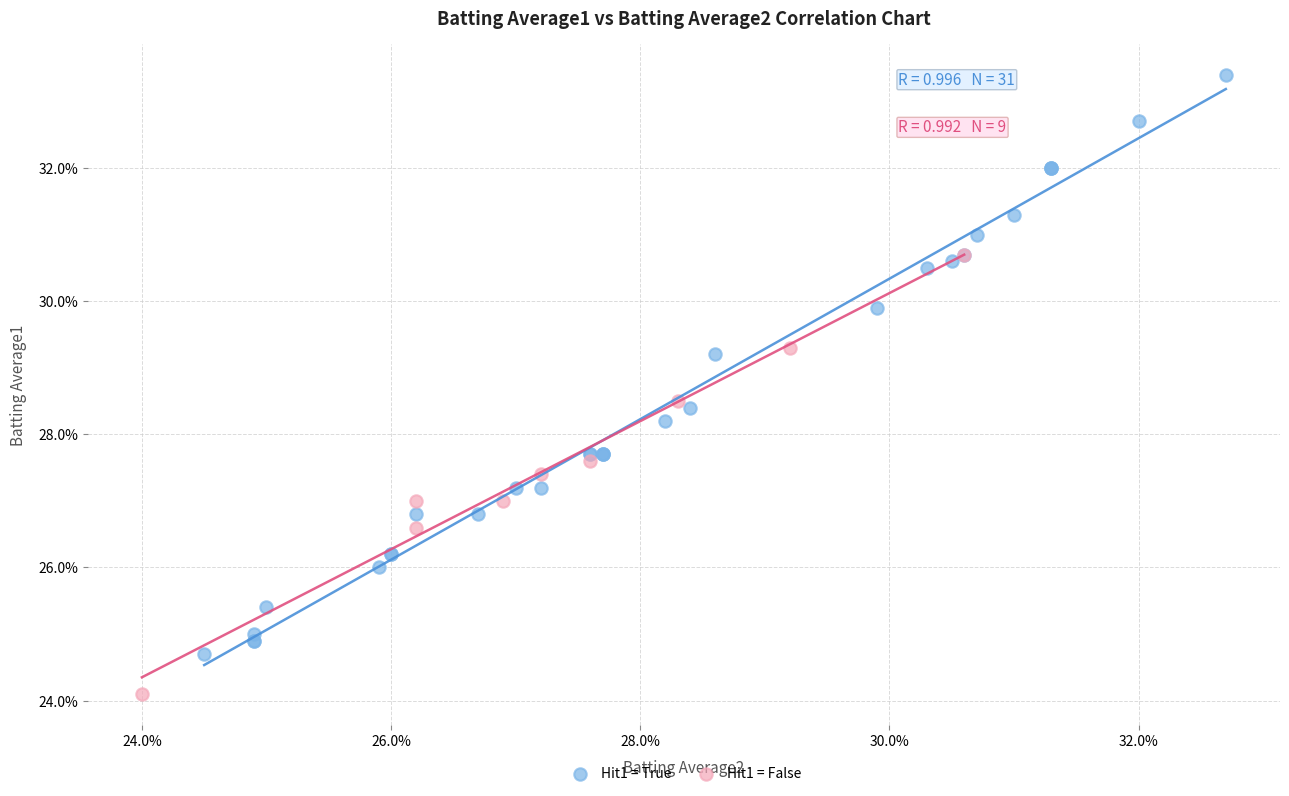

Which series contains the lowest Y value?

Hit1 = False